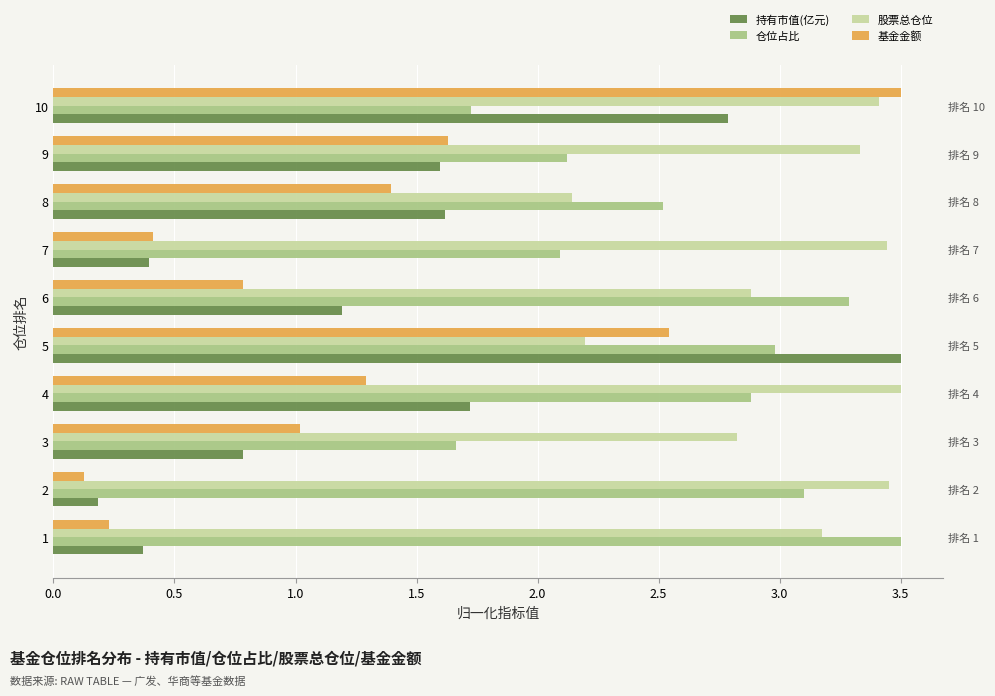

What position from the right is 3.5?

3